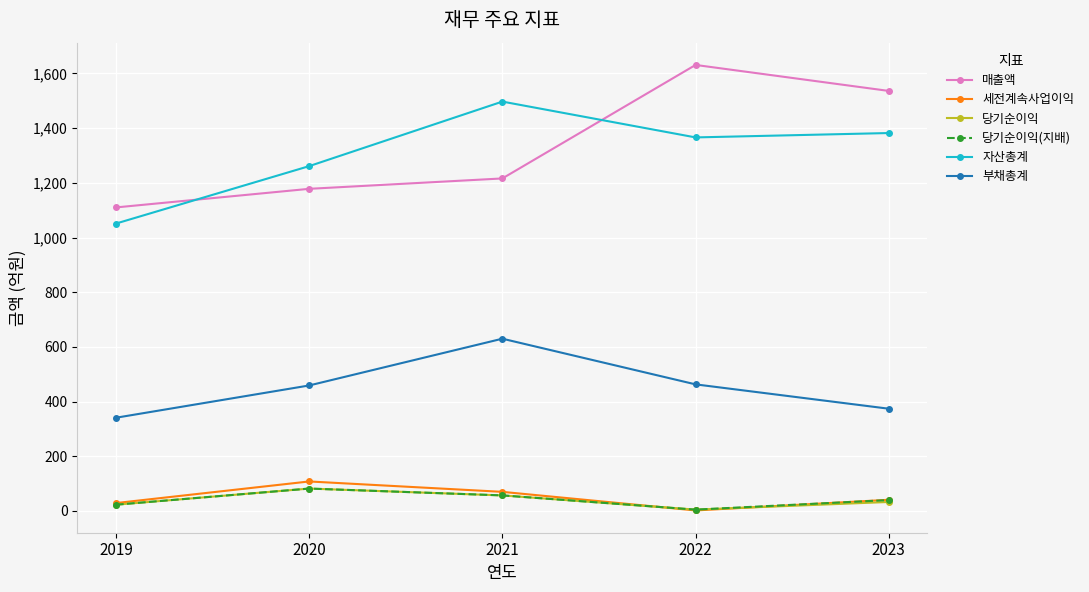

True or false: 당기순이익 and 매출액 intersect in this chart.

False